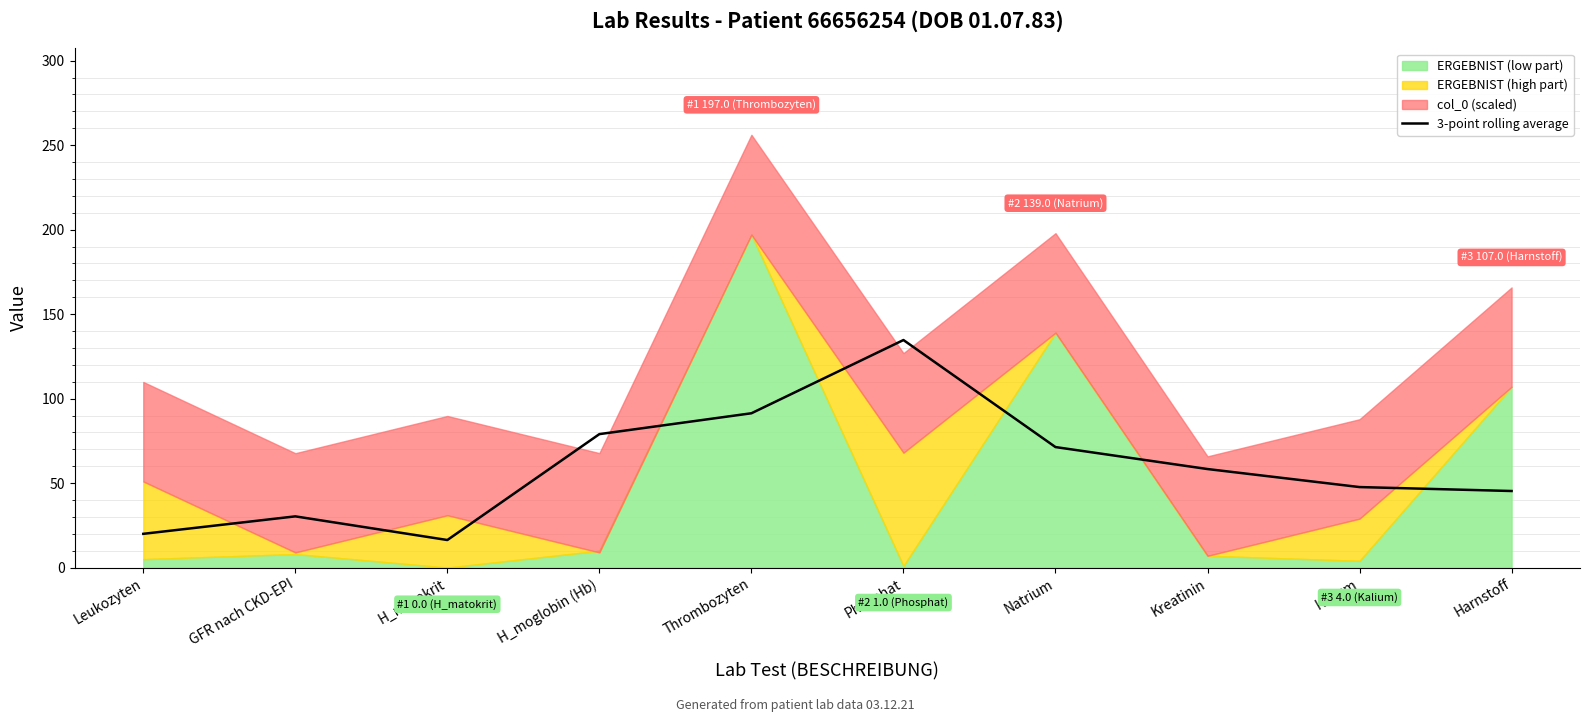

What is the minimum value for 3-point rolling average?

16.3